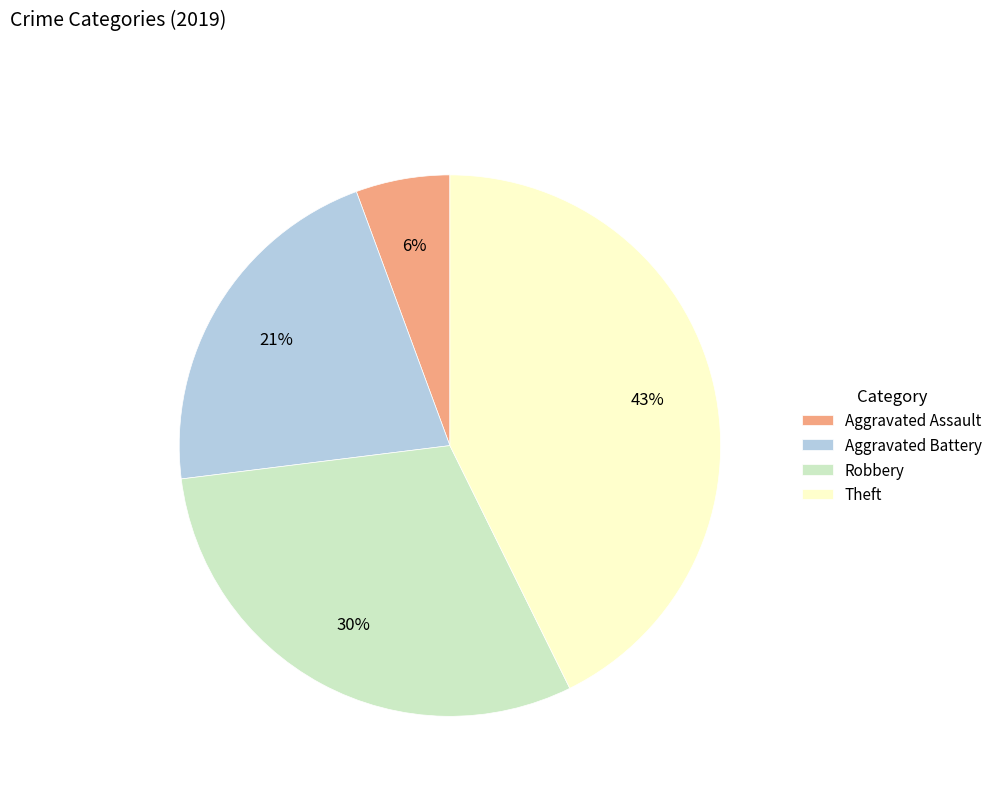

Is Aggravated Battery the majority of the pie?

No